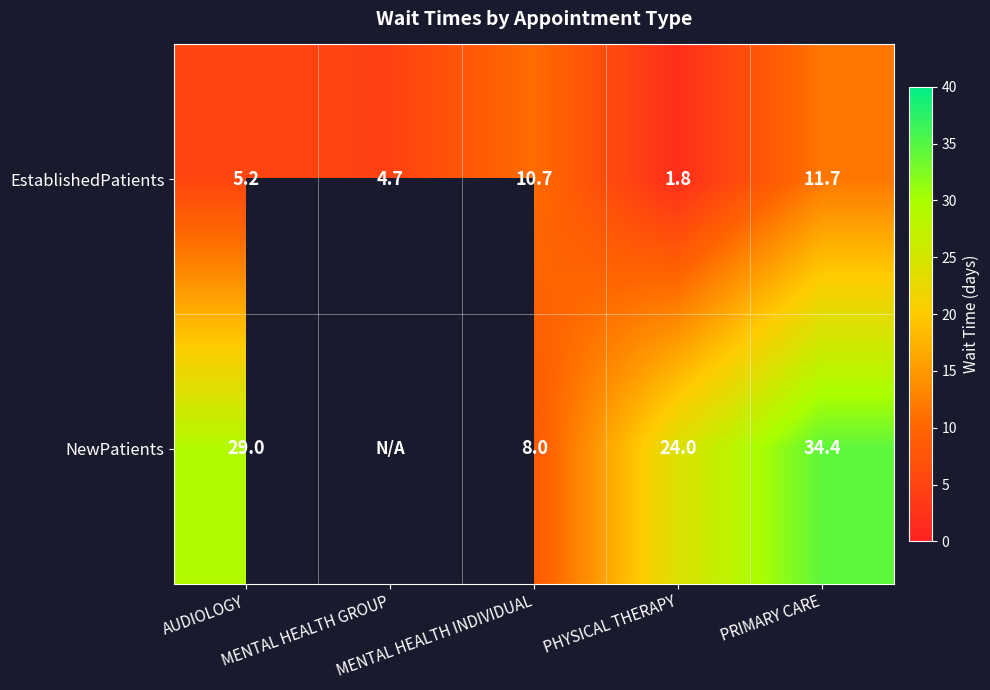

What is the difference between the EstablishedPatients values at PRIMARY CARE and MENTAL HEALTH GROUP?

7.0